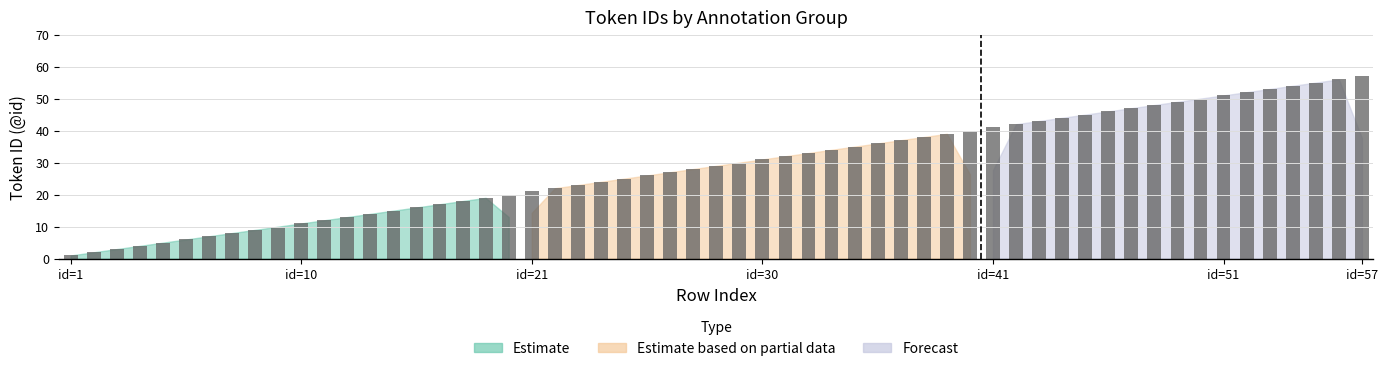

What is the greatest value displayed?

57